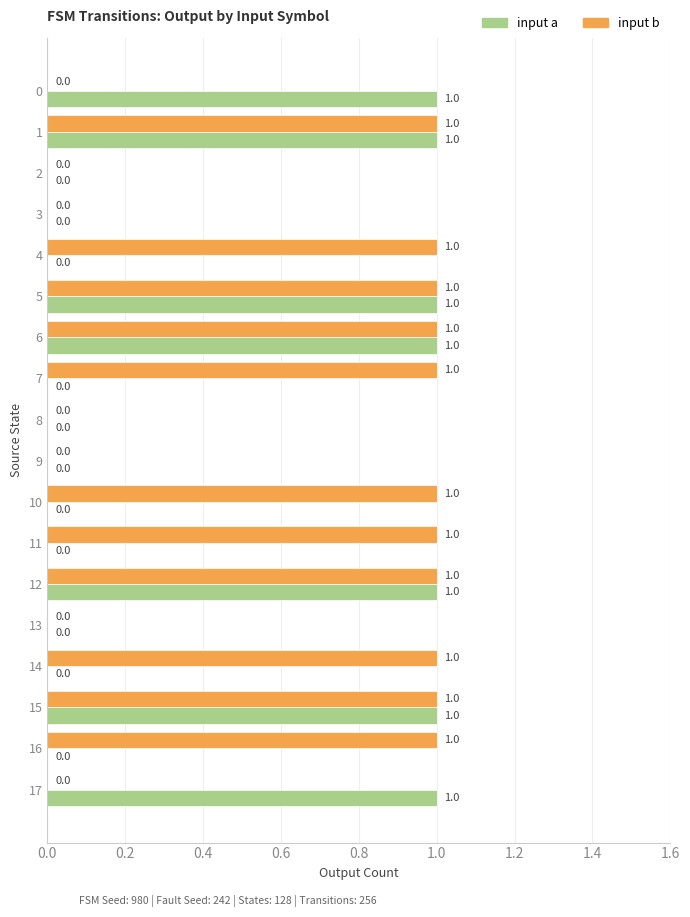

How many input a values are between 0 and 1?

18